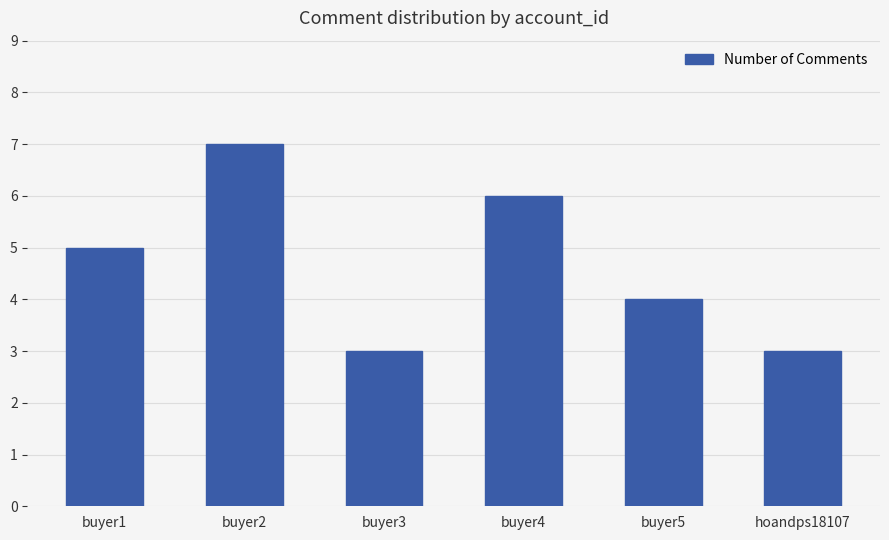

What is the maximum value shown in the chart?

7